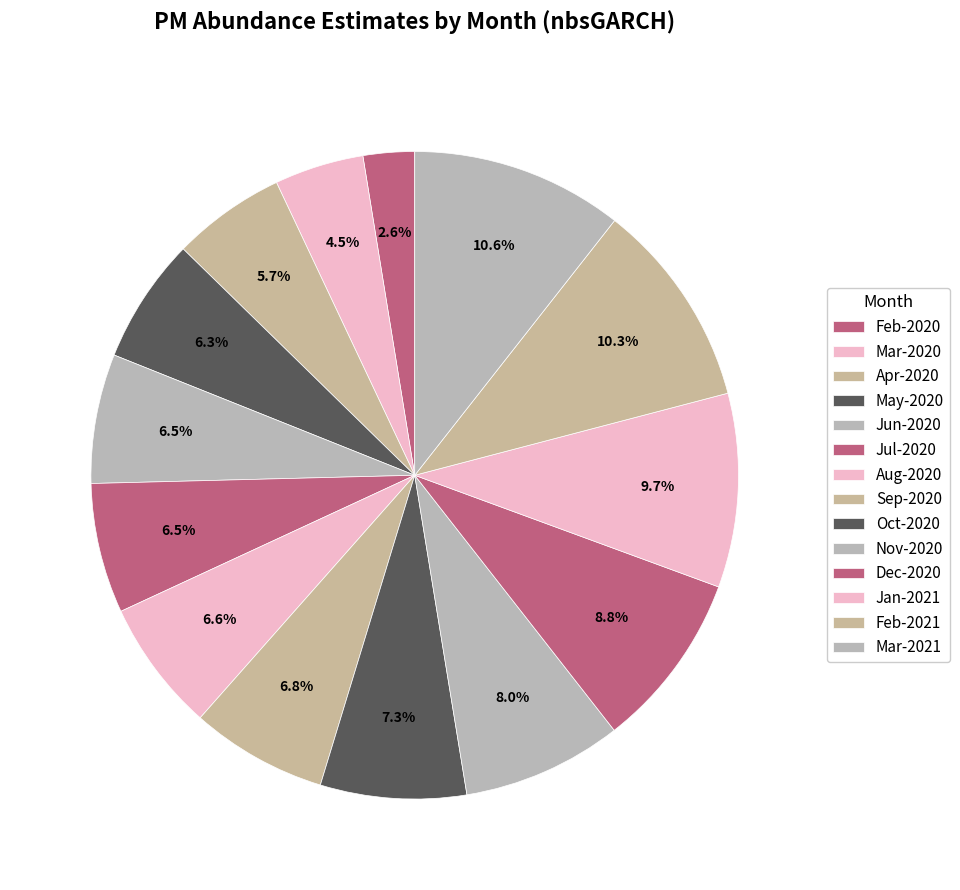

How many slices are in this pie chart?

14